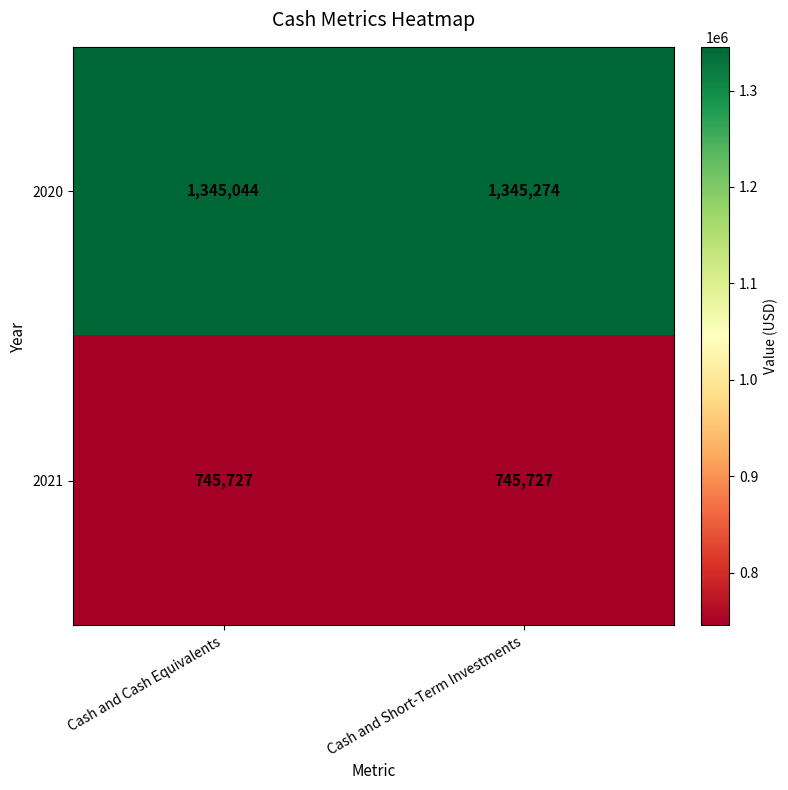

Which series has the largest total across all categories?

2020